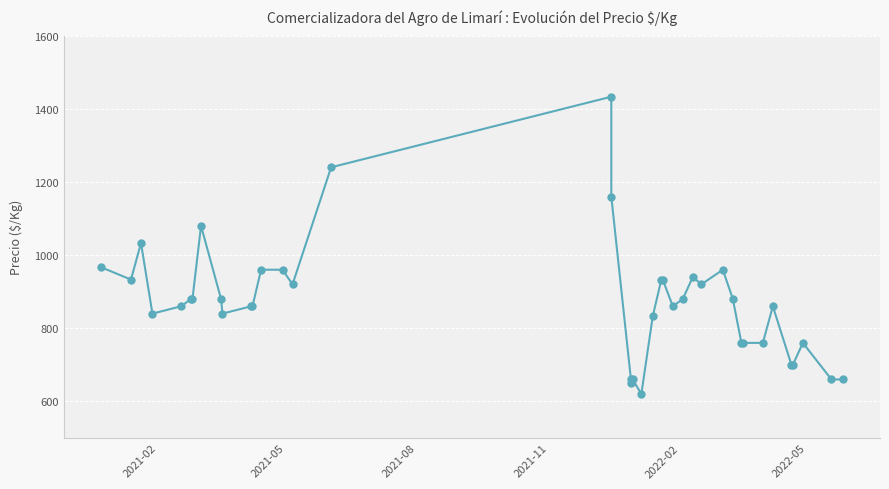

Reading left to right, what are all the values shown in this chart?

967	933	1033	840	860	880	880	1080	880	840	860	860	960	960	920	1240	1433	1160	650	660	660	620	833	933	933	860	880	940	920	960	880	760	760	760	860	700	700	760	660	660